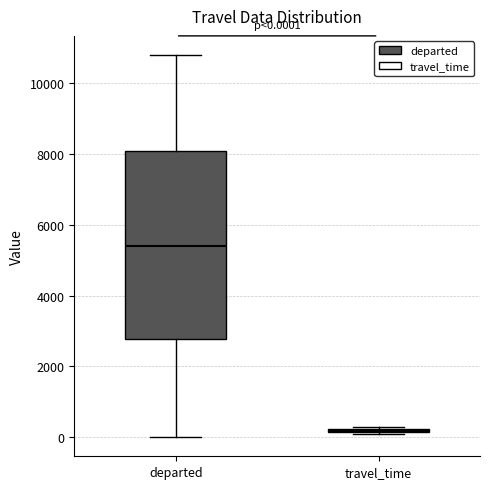

Which box is the tallest, from its lower edge to its upper edge?

departed